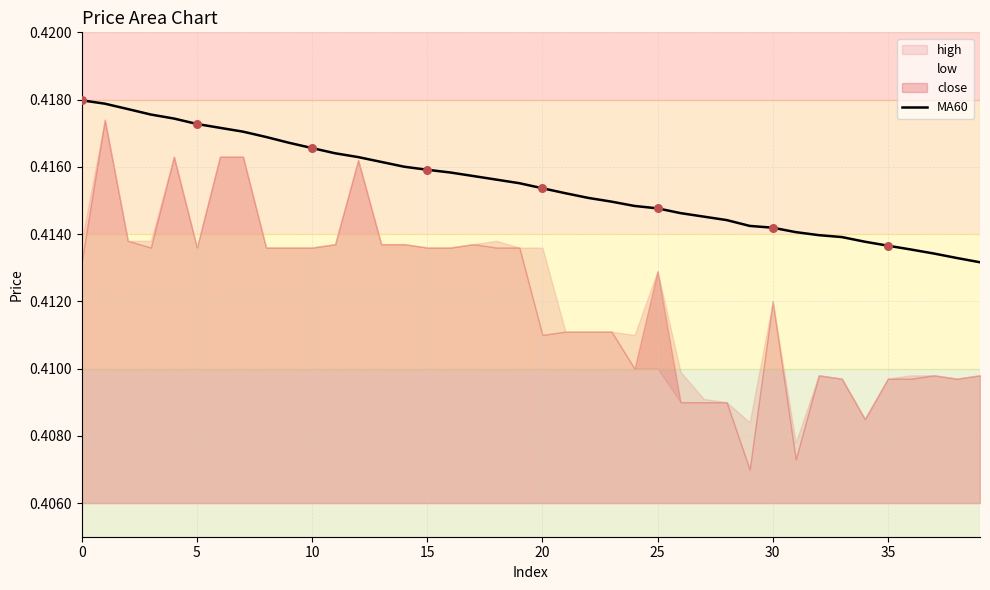

Between 13 and 16, which is larger?

13